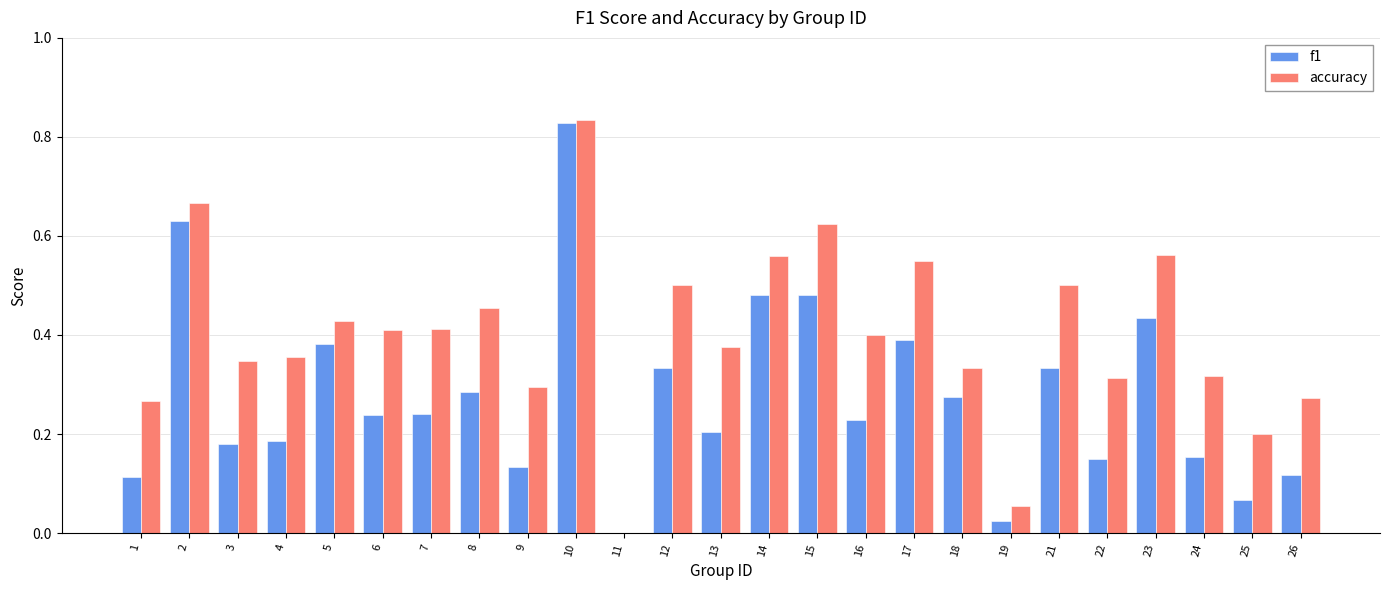

Is the value of f1 at 8 greater than the value of accuracy at 18?

No